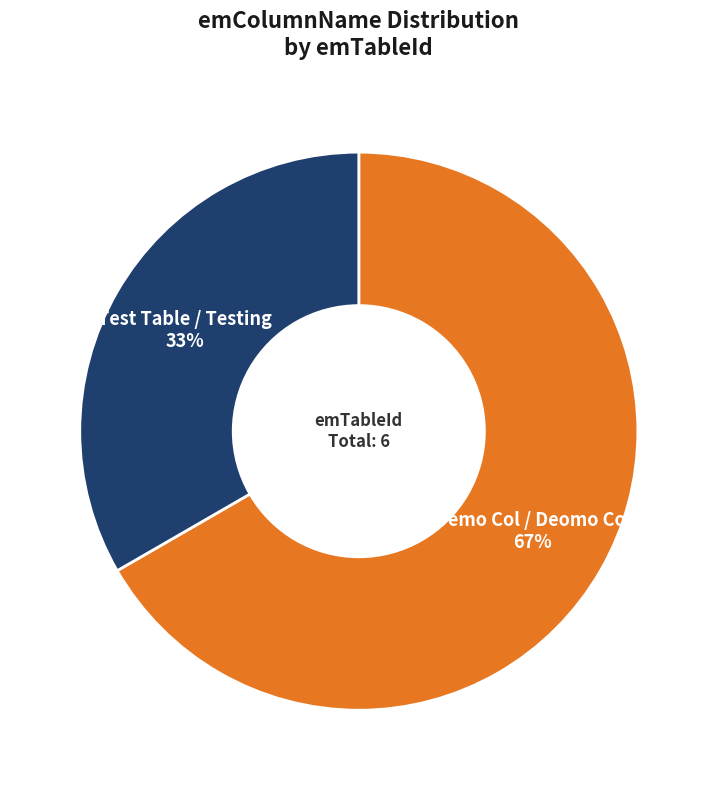

Combined, do Demo Col / Deomo Col and Test Table / Testing account for over 50%?

Yes